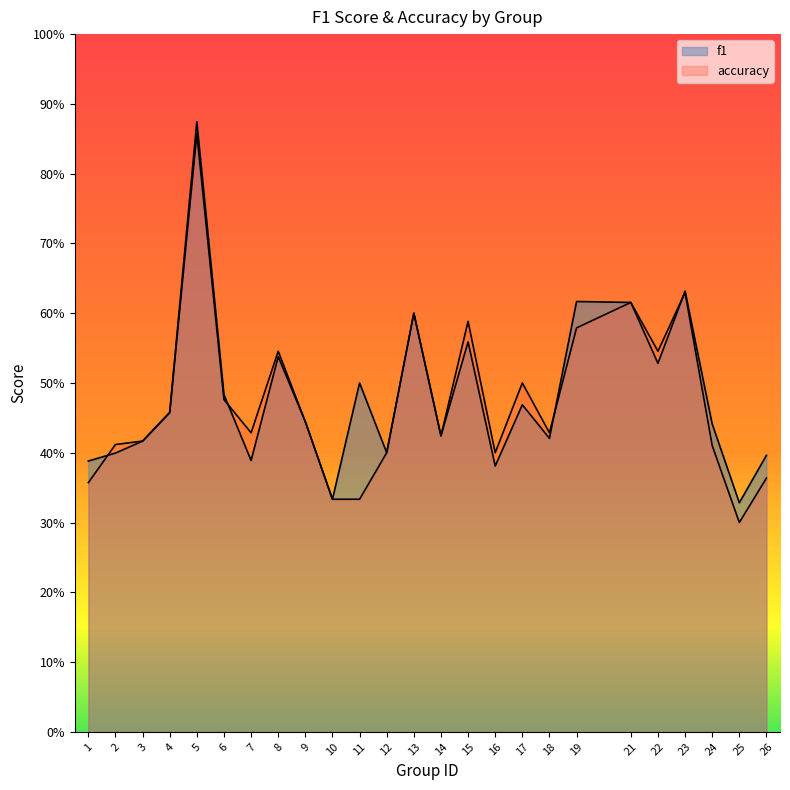

Which category has the lowest value across all series?

25